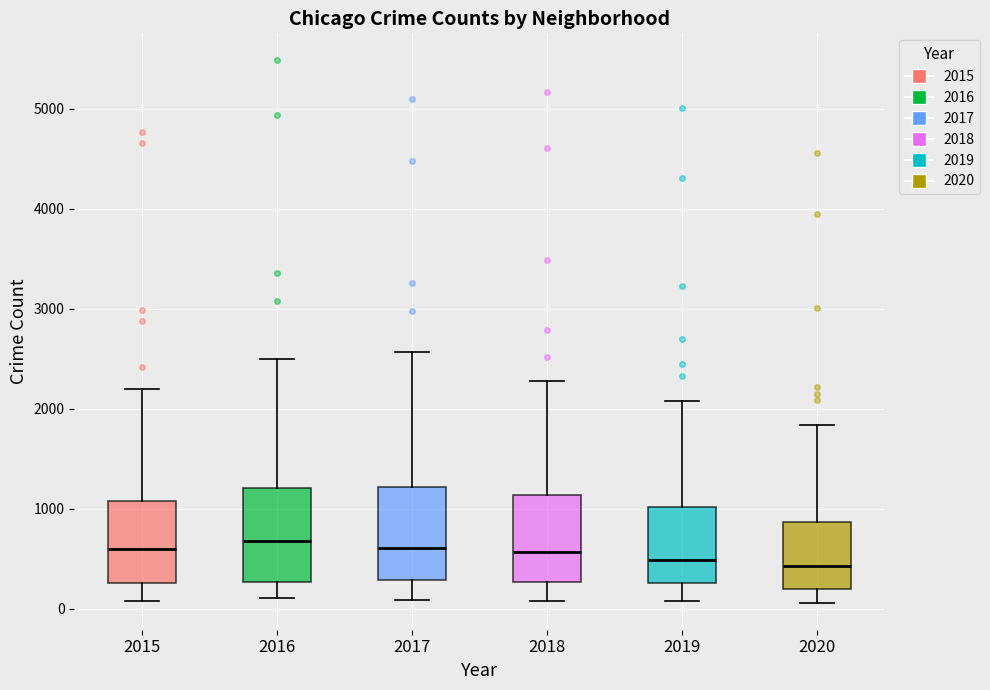

Reading left to right, transcribe this box plot: for each box, give where its median line is, the range the box spans, and where its two whiskers end, as read against the y-axis. The values are not printed on the chart, so give them approximately, as read against the axis.

2015: median 600, box 300 to 1100, whiskers 100 to 2200
2016: median 700, box 300 to 1200, whiskers 100 to 2500
2017: median 600, box 300 to 1200, whiskers 100 to 2600
2018: median 600, box 300 to 1100, whiskers 100 to 2300
2019: median 500, box 300 to 1000, whiskers 100 to 2100
2020: median 400, box 200 to 900, whiskers 100 to 1800